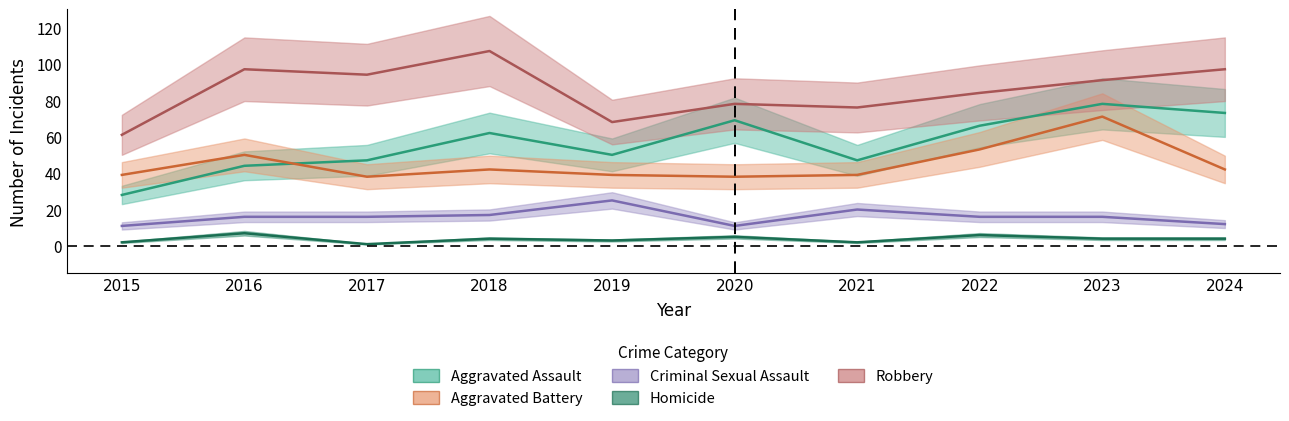

What are all the series names shown in the legend?

Aggravated Assault, Aggravated Battery, Criminal Sexual Assault, Homicide, Robbery